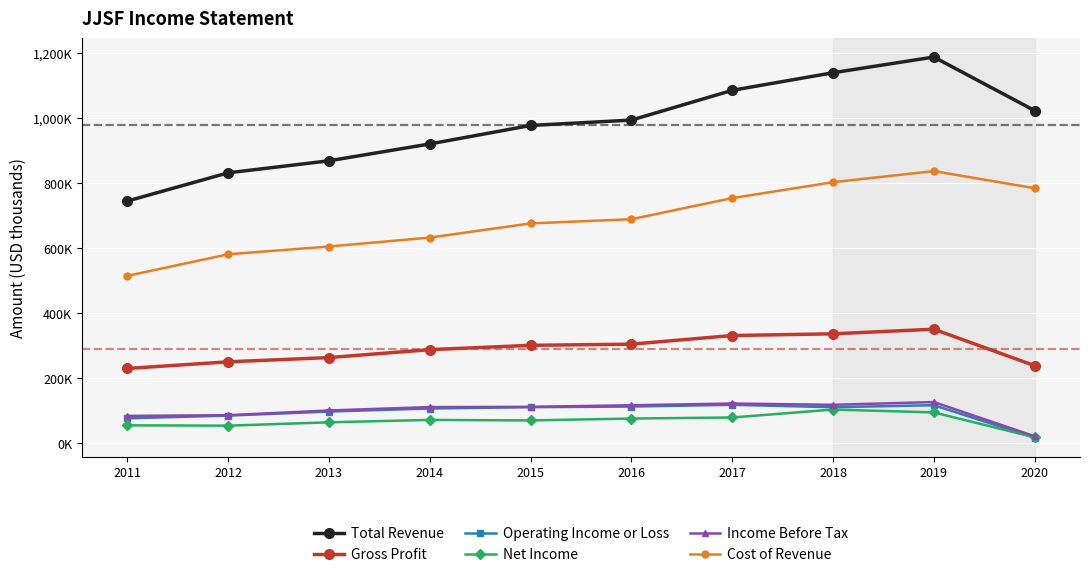

True or false: Net Income has more than 0 points higher than both neighbors.

True